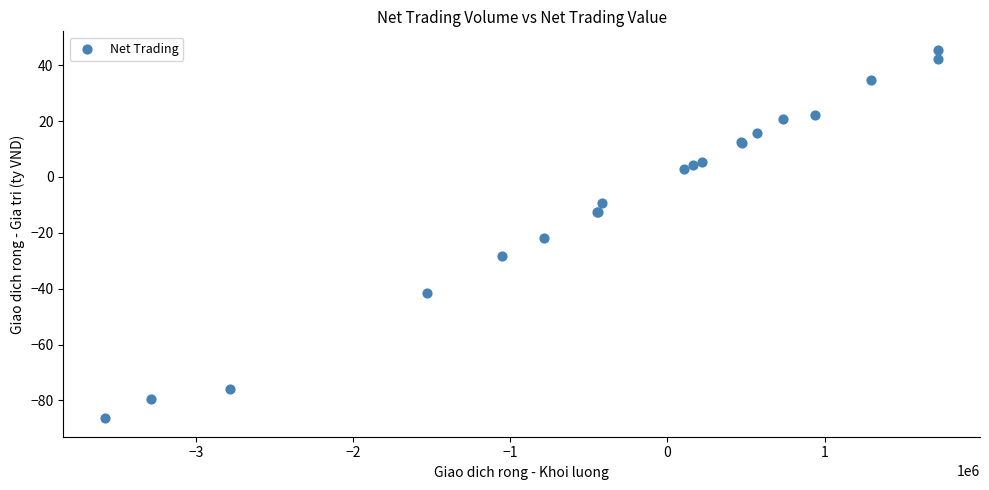

What Y value in the scatter plot is closest to -20?

-22.0